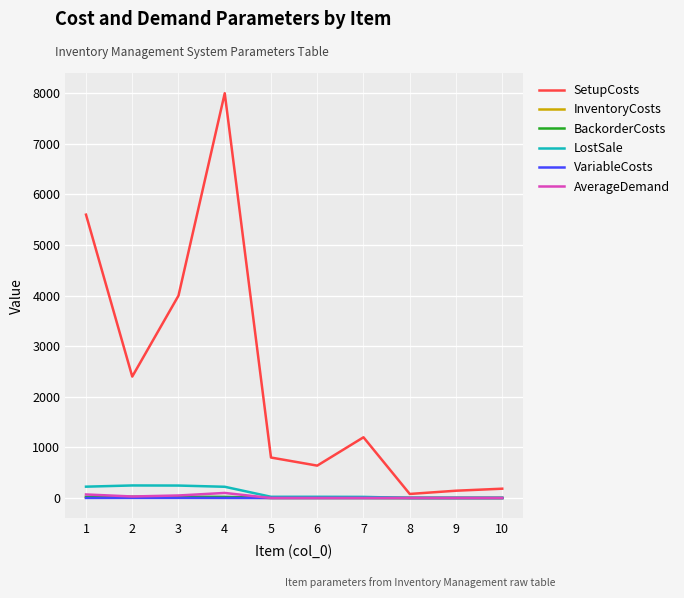

What is the maximum value shown in the chart?

8000.0